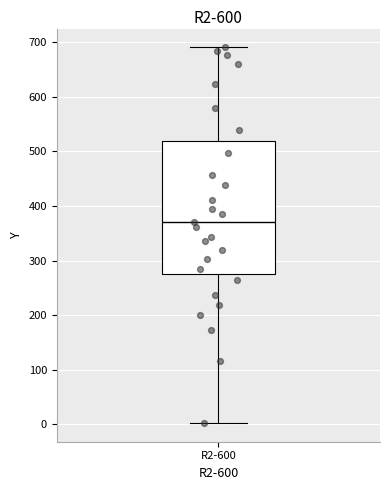

Where is the lower edge of the box for R2-600 on the y-axis? The values are not printed on the chart, so give them approximately, as read against the axis.

270